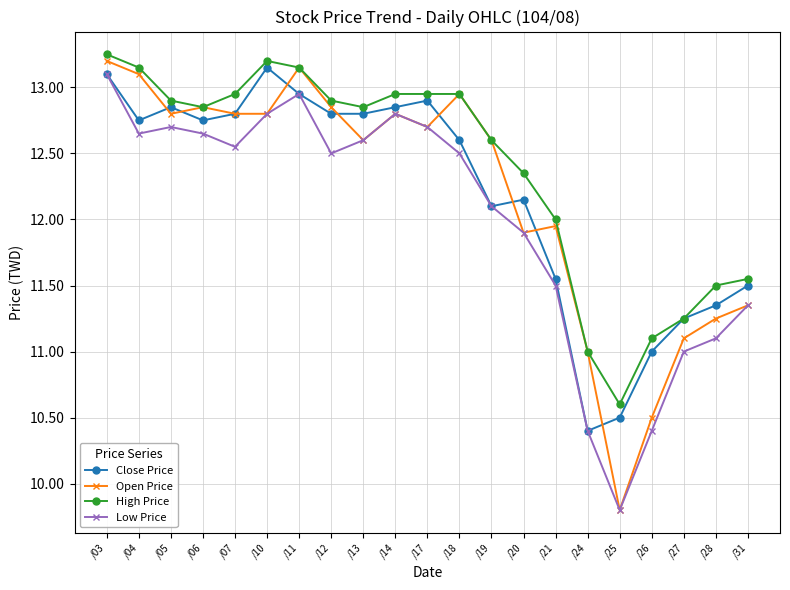

What is the total value across all series at /21?

47.0